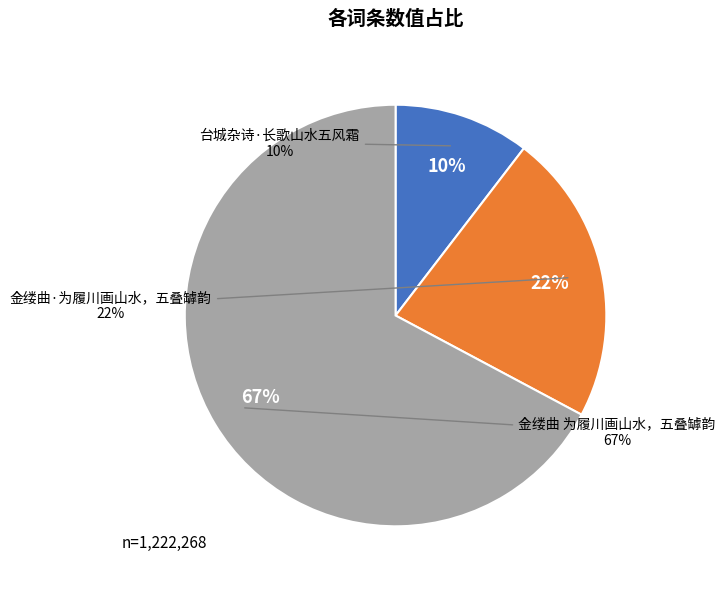

What portion of the pie excludes 金缕曲 为履川画山水，五叠罅韵?

32.8%